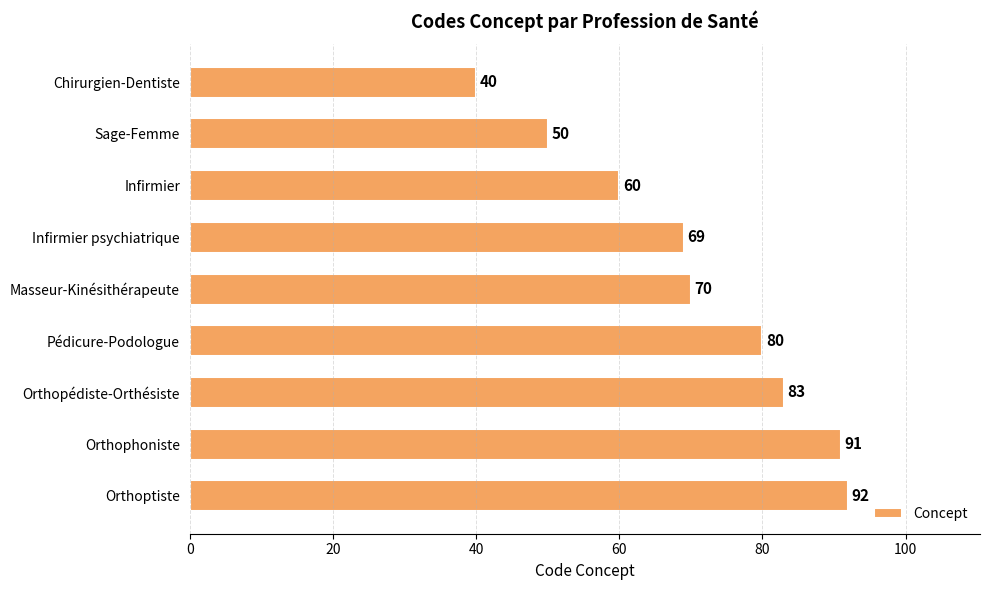

What position from the top is Infirmier?

3